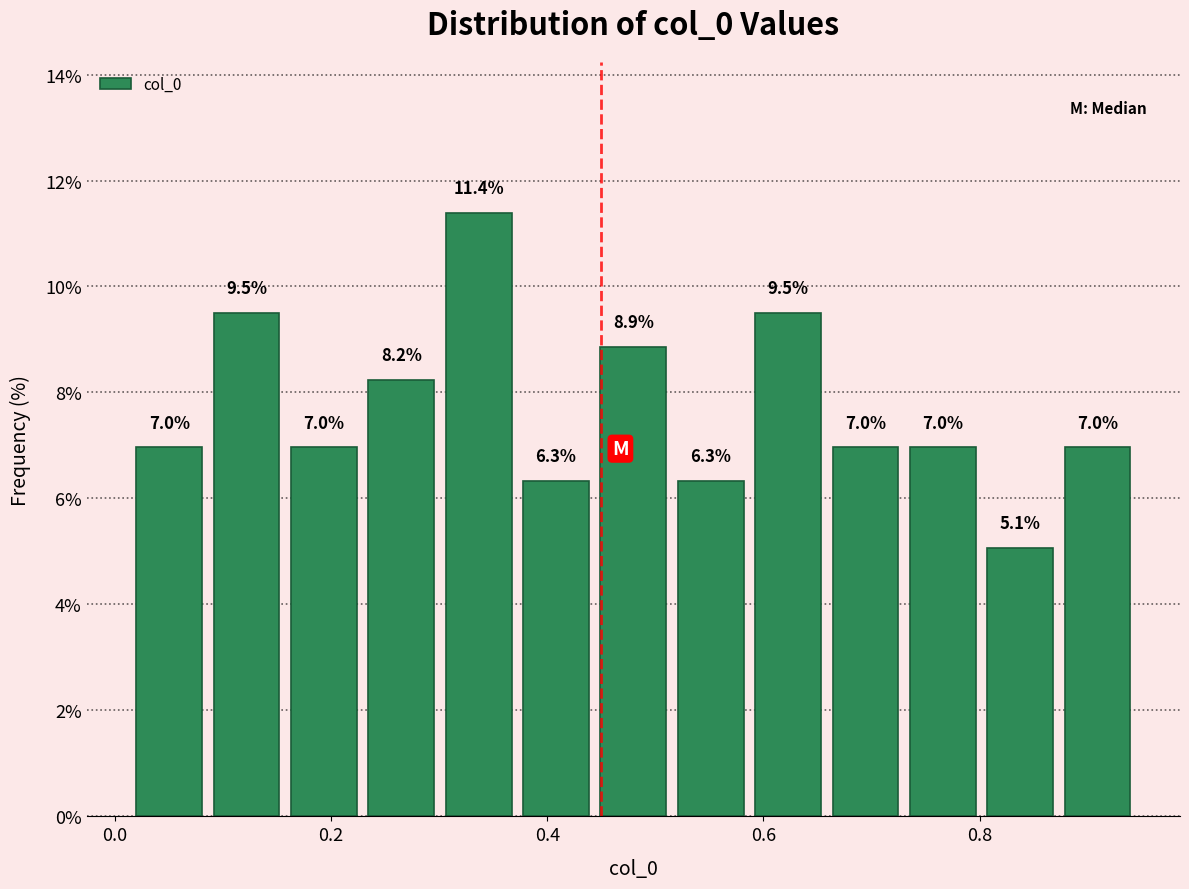

Around what value on the x-axis is the tallest bar? Give the approximate position of its centre, as read against the axis.

0.34